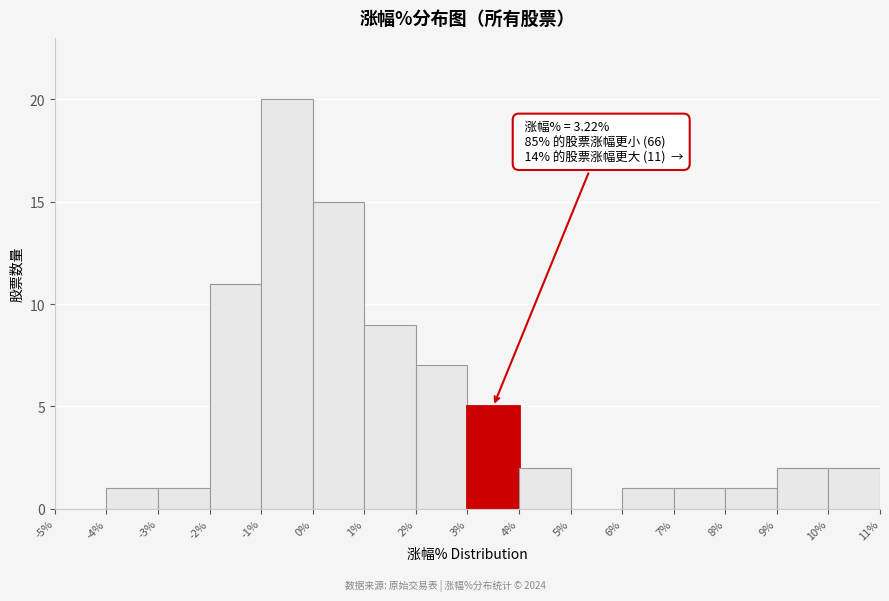

Over which range of the x-axis is the bar tallest?

-1% to 0%